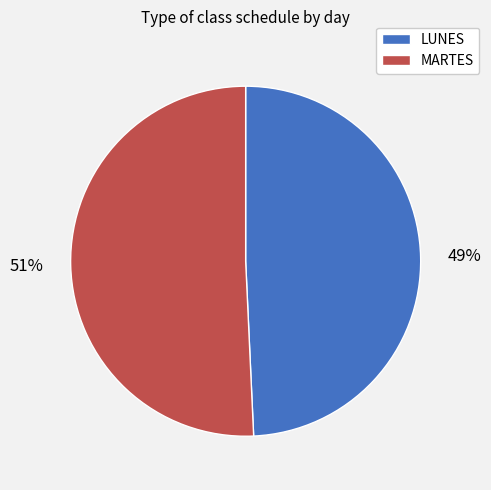

Rank the categories by value from lowest to highest.

LUNES, MARTES